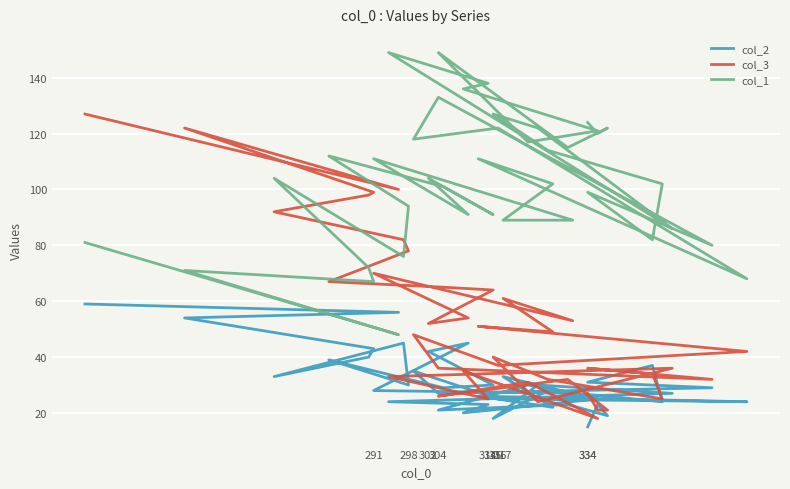

Which series has the widest spread of values?

col_3